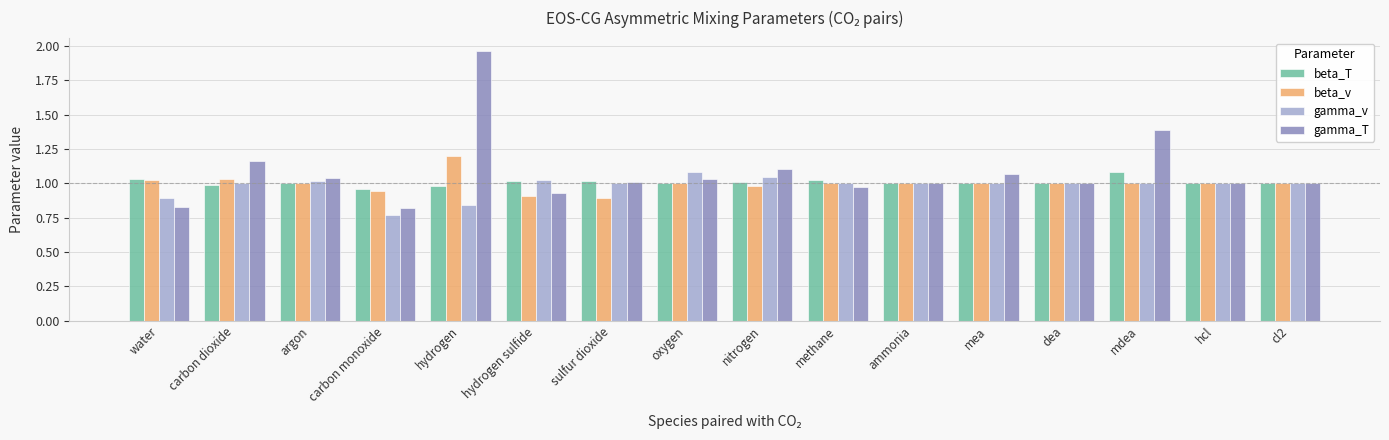

Which series has the widest spread of values?

gamma_T